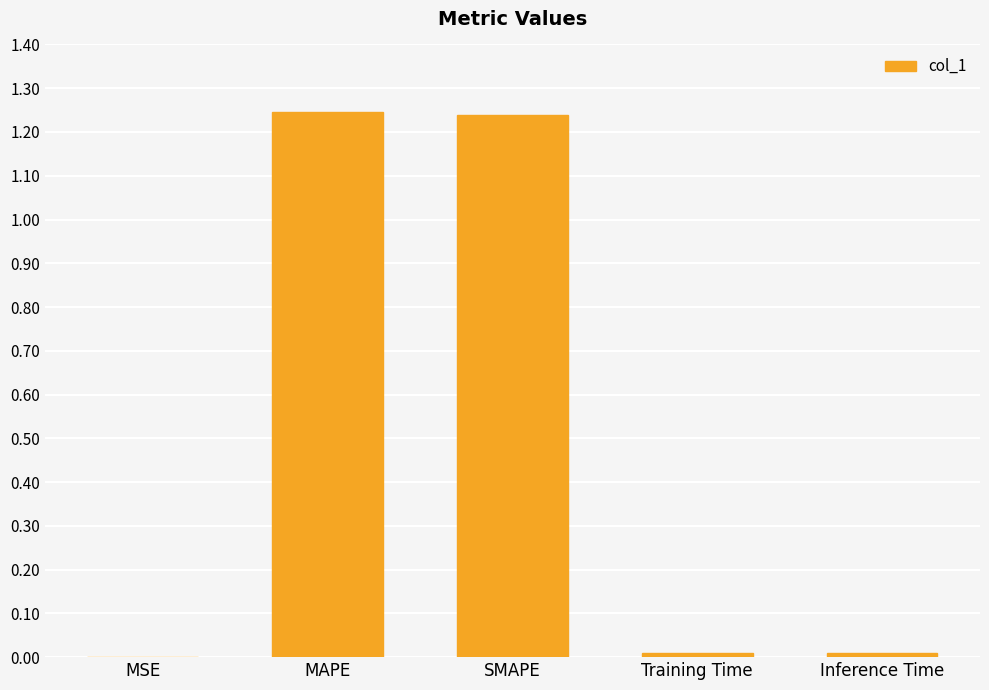

Approximately how many times larger is the value at SMAPE compared to MAPE?

1.0